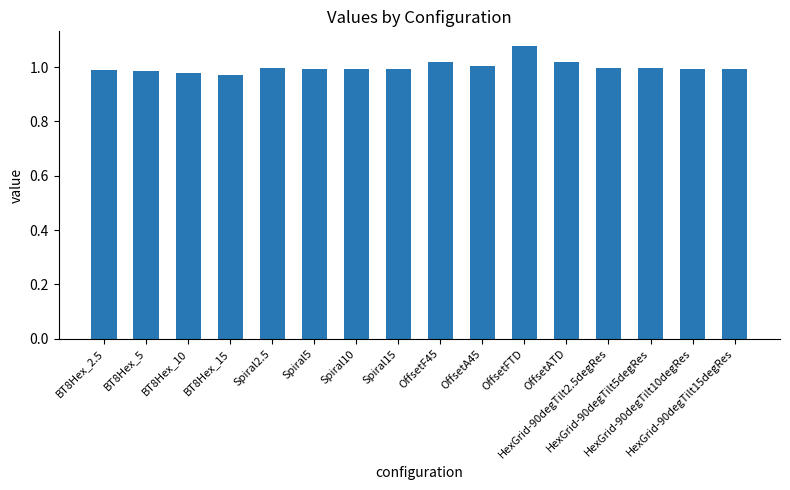

What is the sum of all values?

16.0